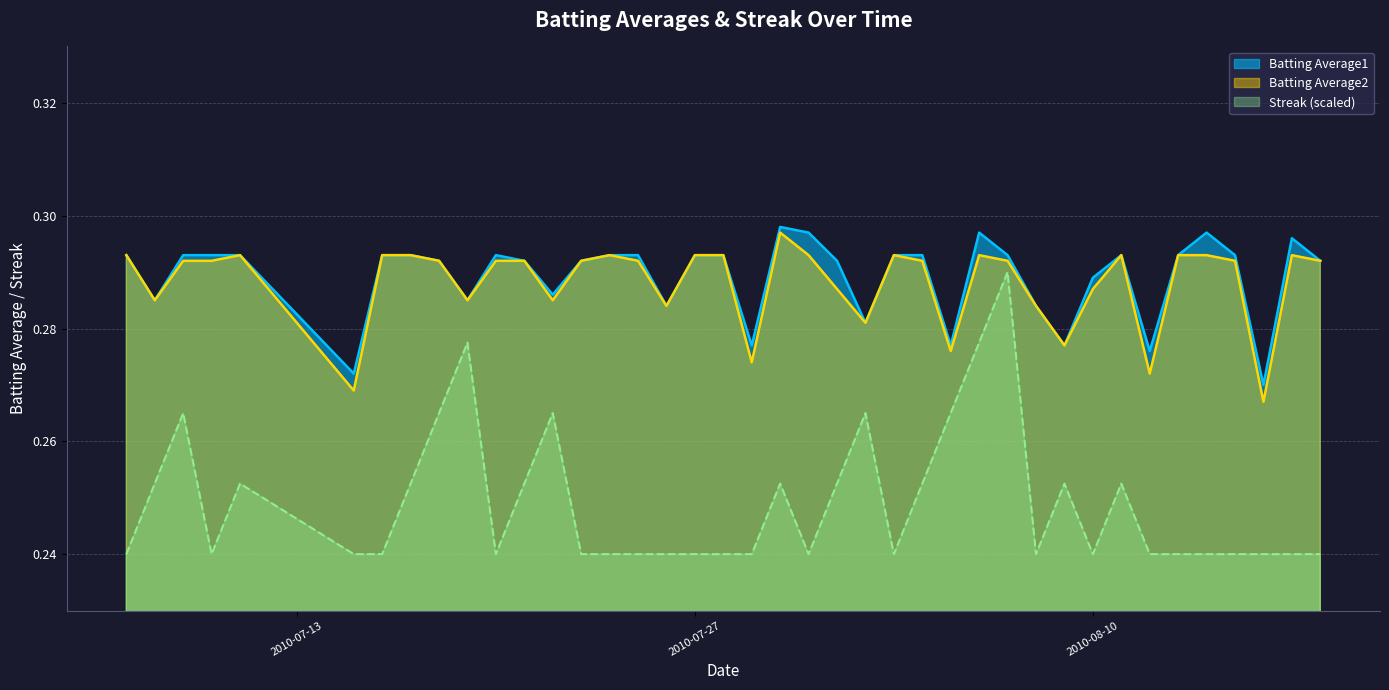

What is the label of the 5th point from the left?

2010-07-11